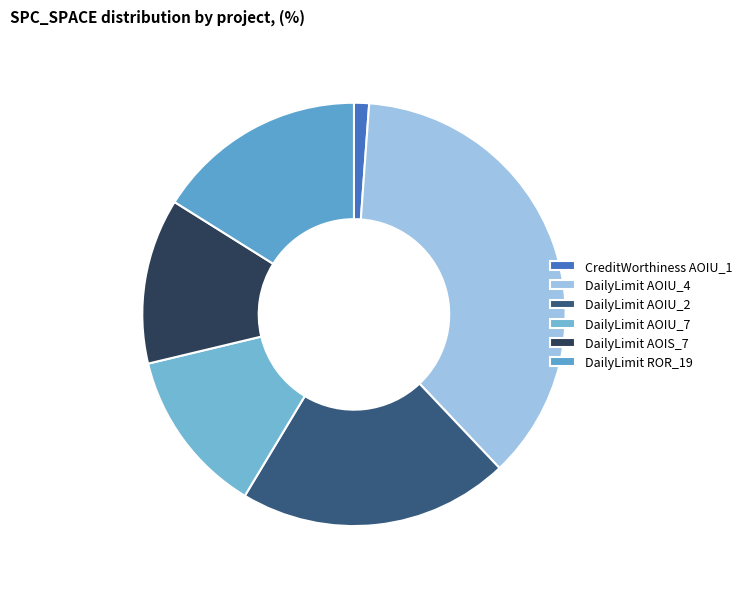

Count the number of slices in the pie.

6